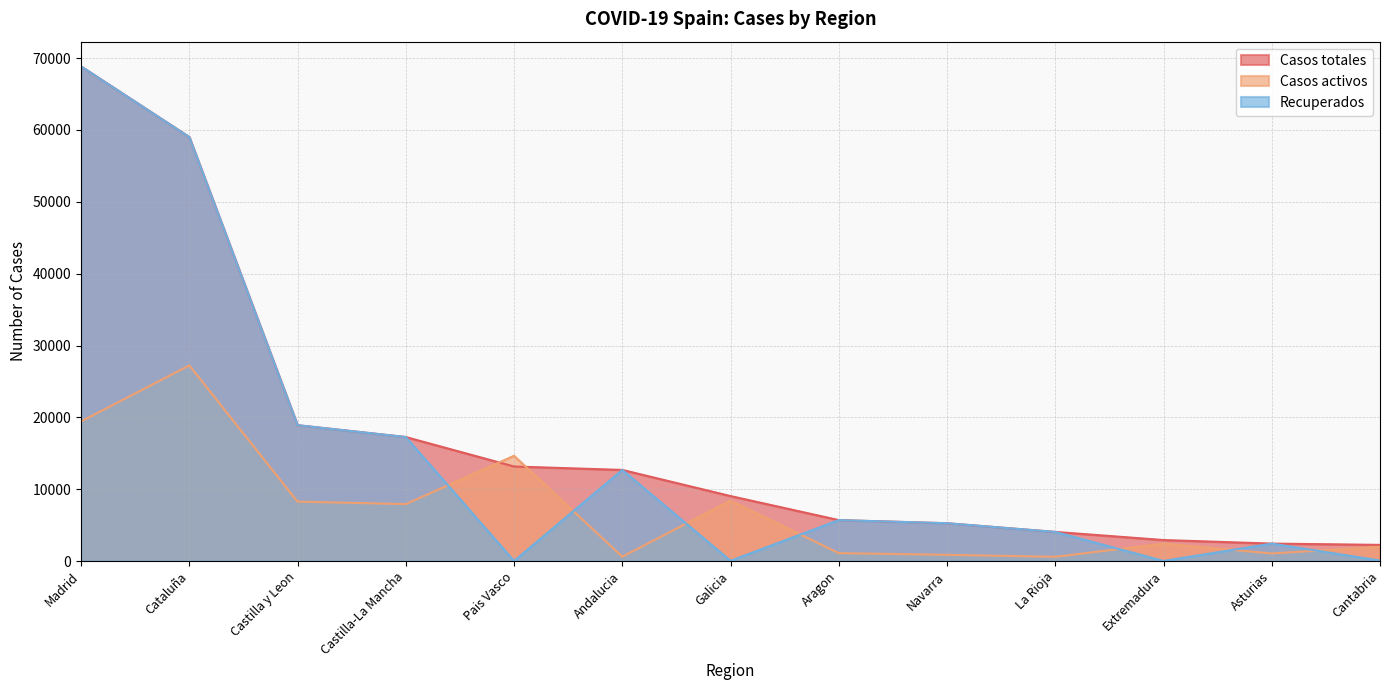

At which label does Casos totales first exceed 9041?

Madrid